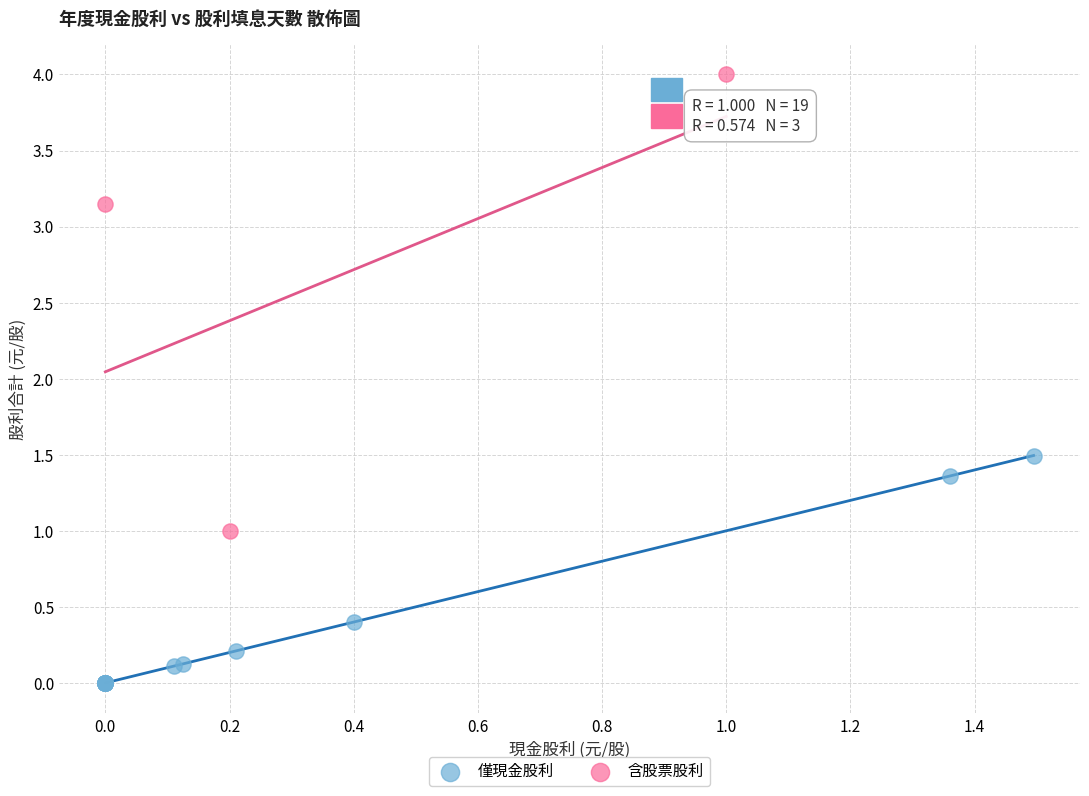

Which series contains the lowest Y value?

僅現金股利